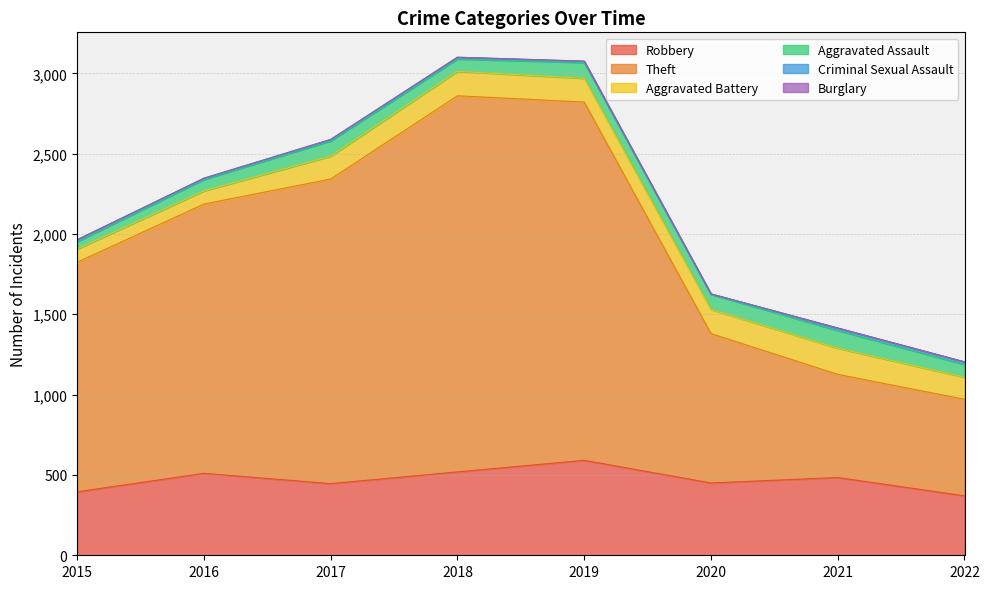

At which label does Burglary reach its peak?

2017